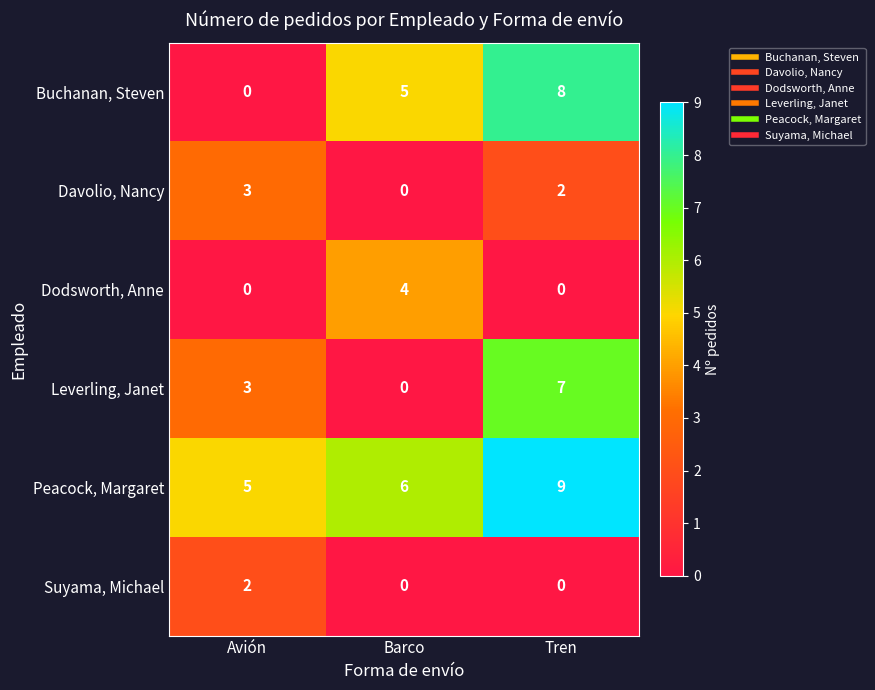

List the series in order of their peak value, lowest first.

Suyama, Michael, Davolio, Nancy, Dodsworth, Anne, Leverling, Janet, Buchanan, Steven, Peacock, Margaret